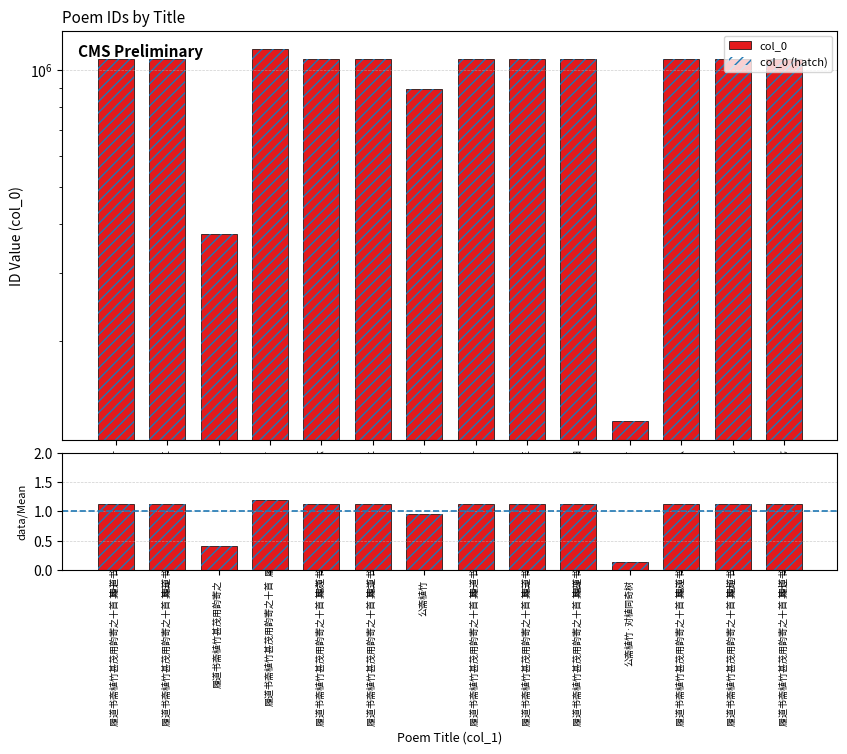

Reading right to left, extract all data points from this chart.

col_0: 1064586.0	1064588.0	1064587.0	124204.0	1064583.0	1064582.0	1064580.0	893012.0	1064581.0	1064585.0	1130214.0	378401.0	1064584.0	1064589.0
col_0 (hatch): 1064586.0	1064588.0	1064587.0	124204.0	1064583.0	1064582.0	1064580.0	893012.0	1064581.0	1064585.0	1130214.0	378401.0	1064584.0	1064589.0
data/mean: 1.1	1.1	1.1	0.1	1.1	1.1	1.1	0.9	1.1	1.1	1.2	0.4	1.1	1.1
hatch: 1.1	1.1	1.1	0.1	1.1	1.1	1.1	0.9	1.1	1.1	1.2	0.4	1.1	1.1